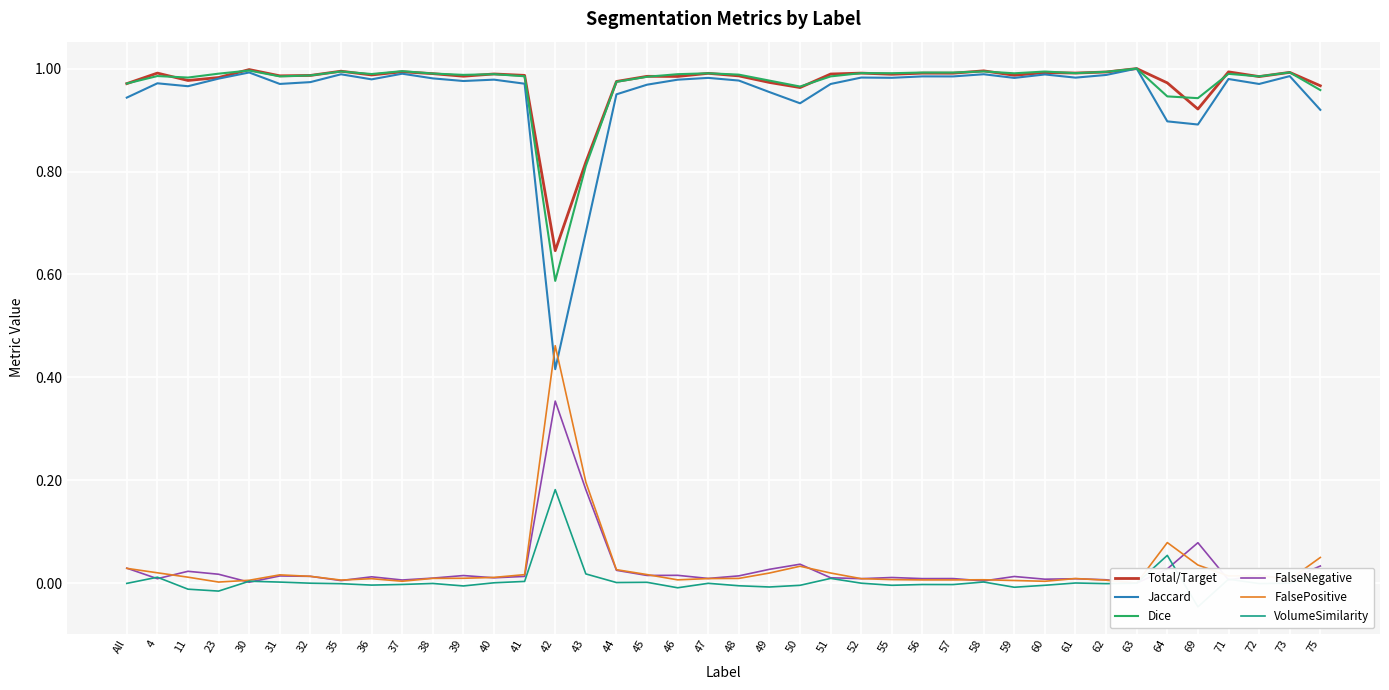

Is the value of FalseNegative at 52 greater than the value of VolumeSimilarity at 64?

No